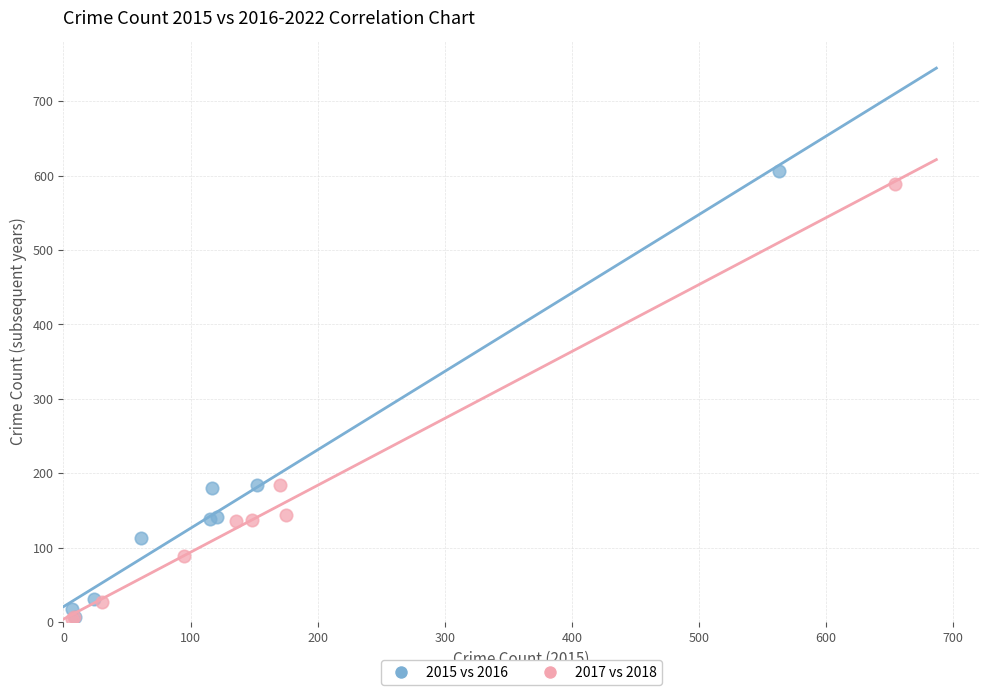

Which series has the largest Y range (max minus min)?

2015 vs 2016